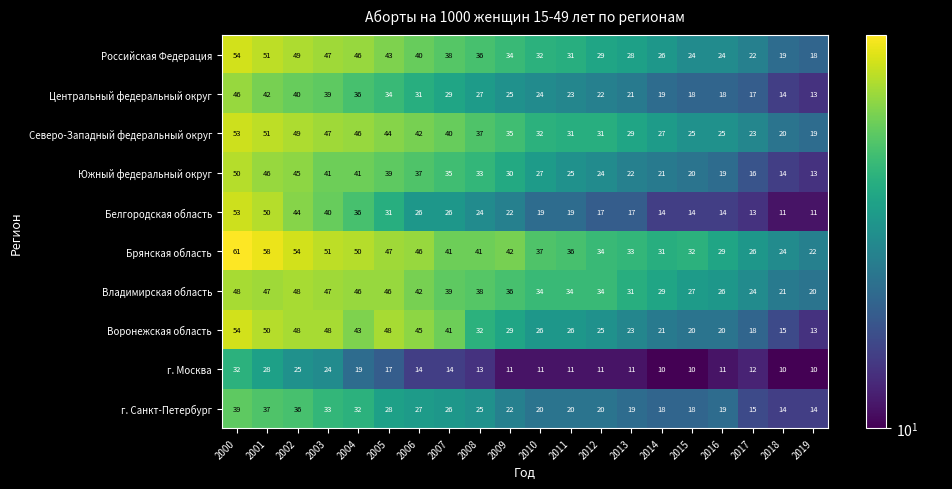

Read the г. Москва value at 2018, to the nearest 10.

10